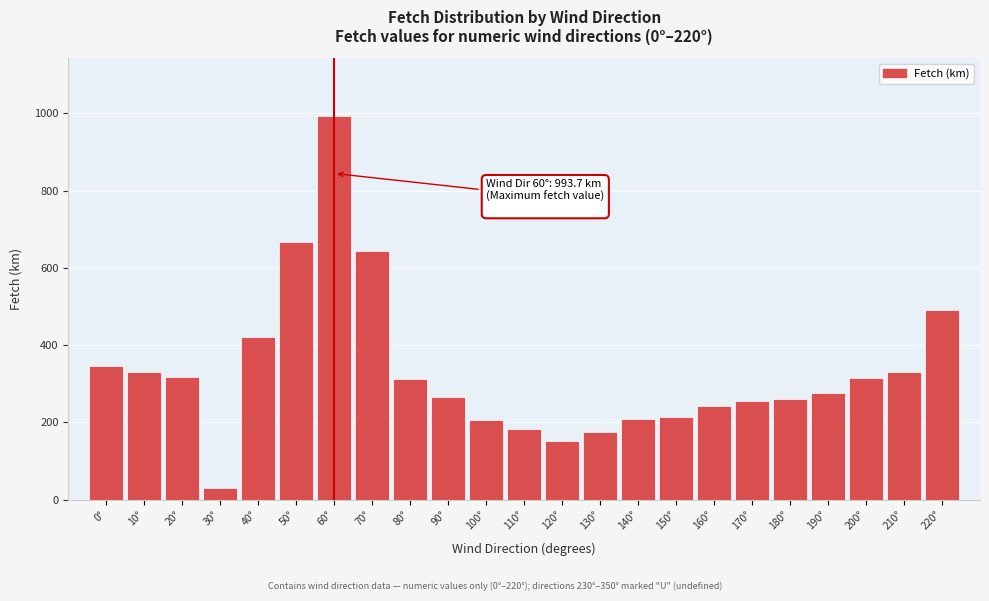

What is the label of the 9th bar from the right?

140°